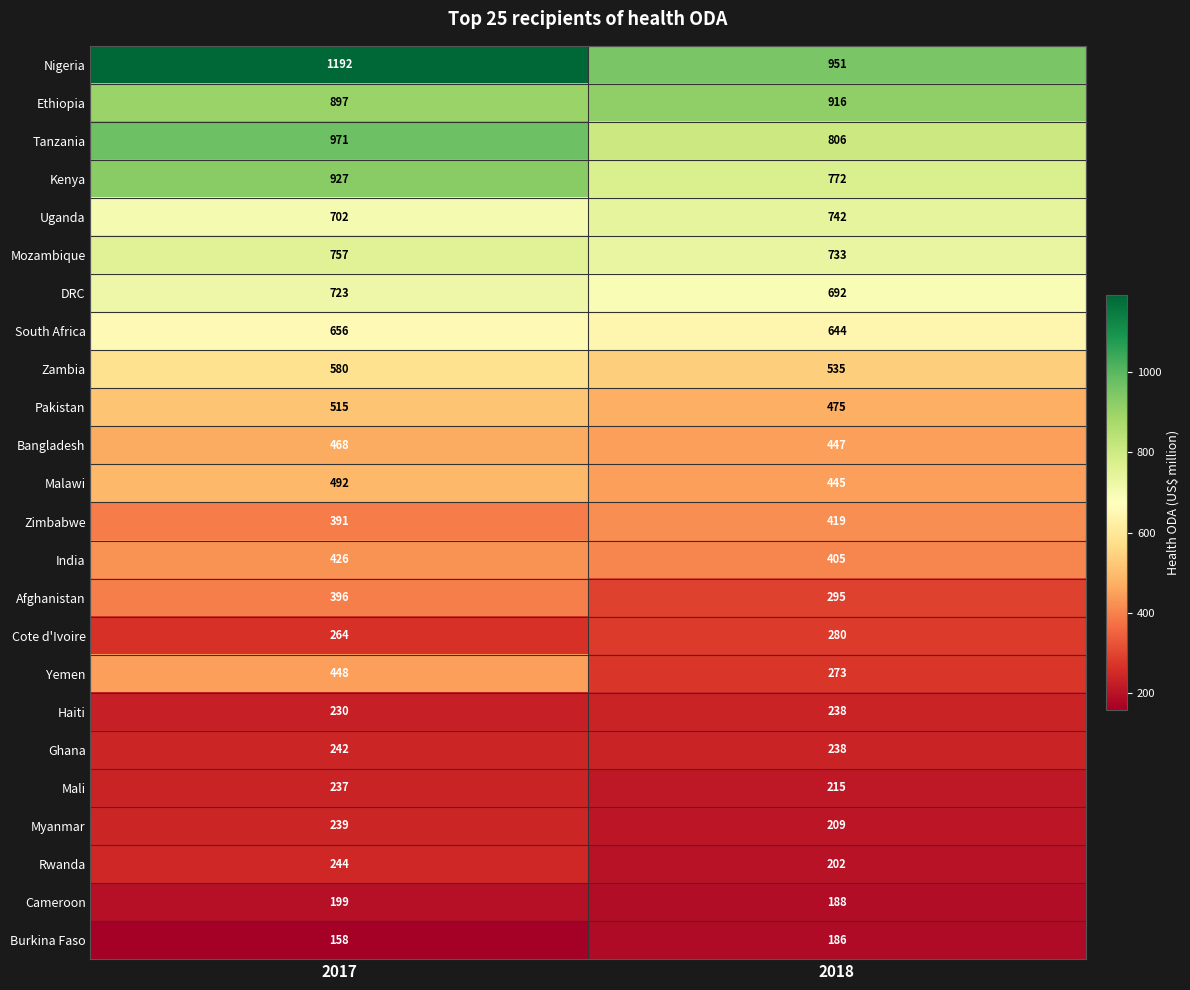

List the labels in order of Tanzania value, largest first.

2017, 2018